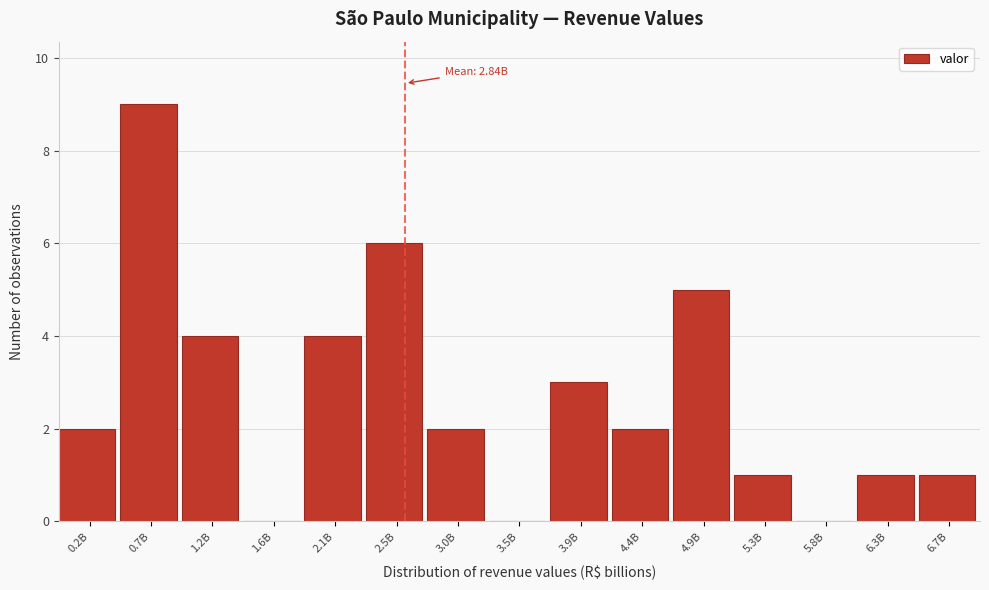

Reading left to right, what are all the values shown in this chart?

0.2B=2	0.7B=9	1.2B=4	1.6B=0	2.1B=4	2.5B=6	3.0B=2	3.5B=0	3.9B=3	4.4B=2	4.9B=5	5.3B=1	5.8B=0	6.3B=1	6.7B=1